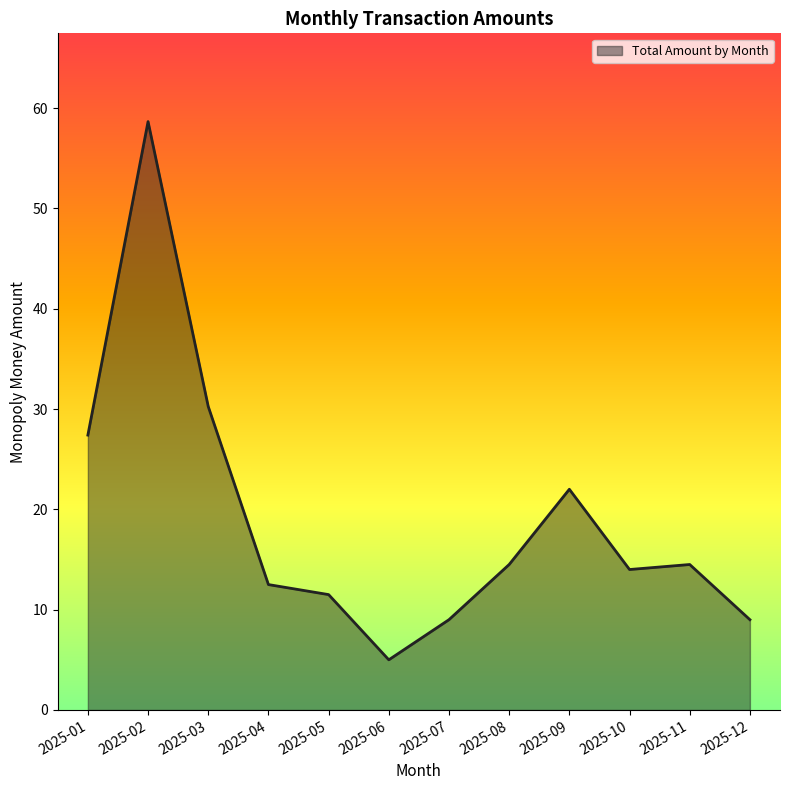

What is the change in value from 2025-04 to 2025-12?

-3.5